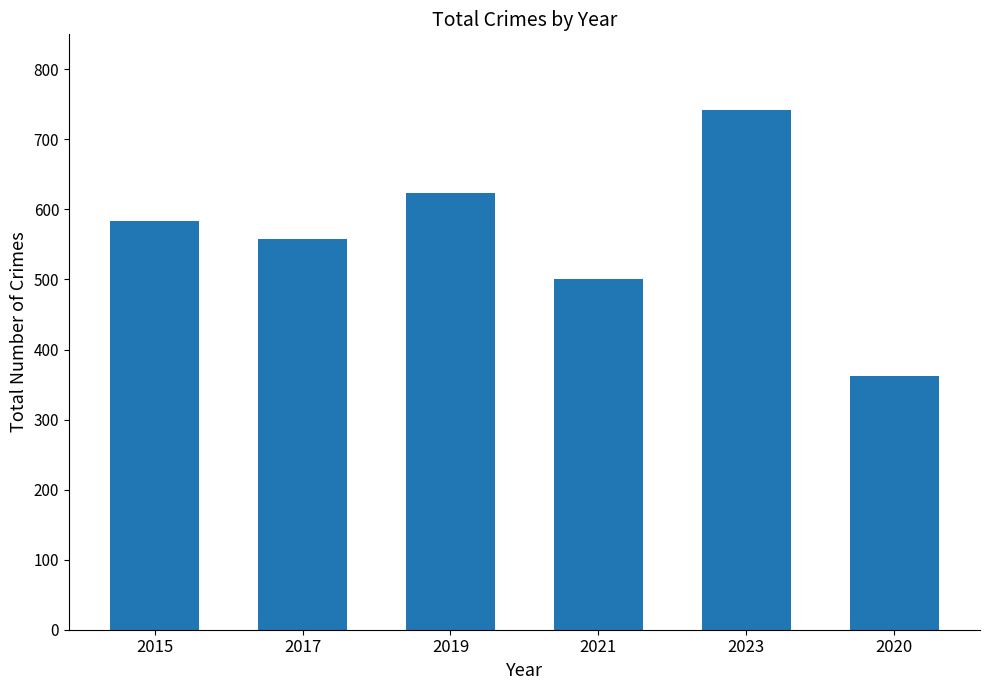

At which label is the value closest to 552?

2017